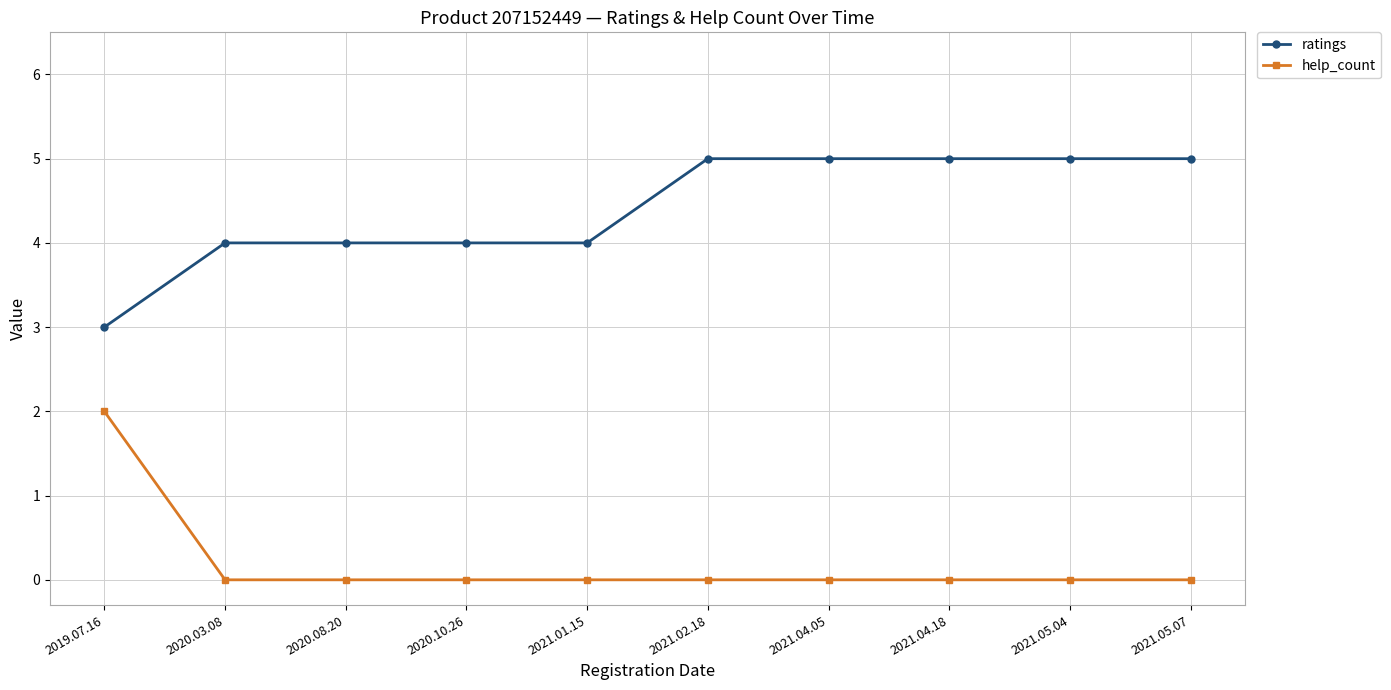

True or false: help_count and ratings cross at least once.

False